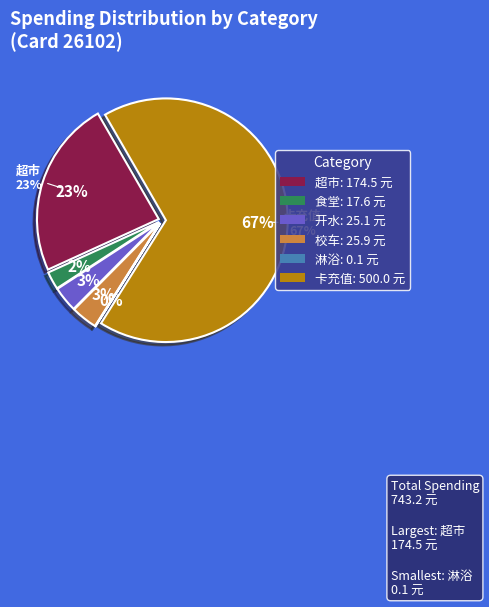

What percentage is NOT represented by 校车?

96.5%